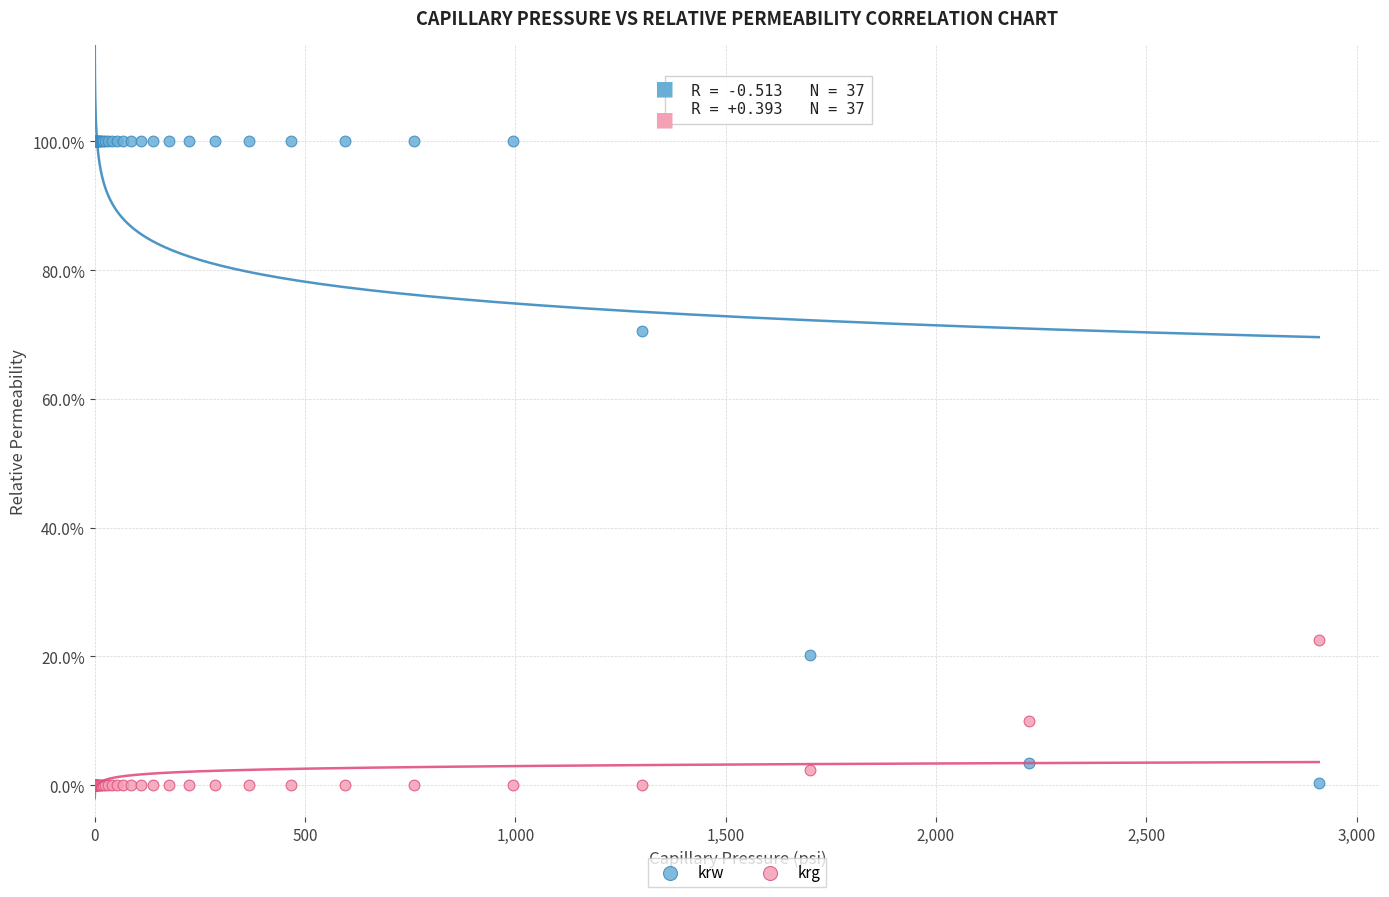

What are all the series names shown in the legend?

krw, krg